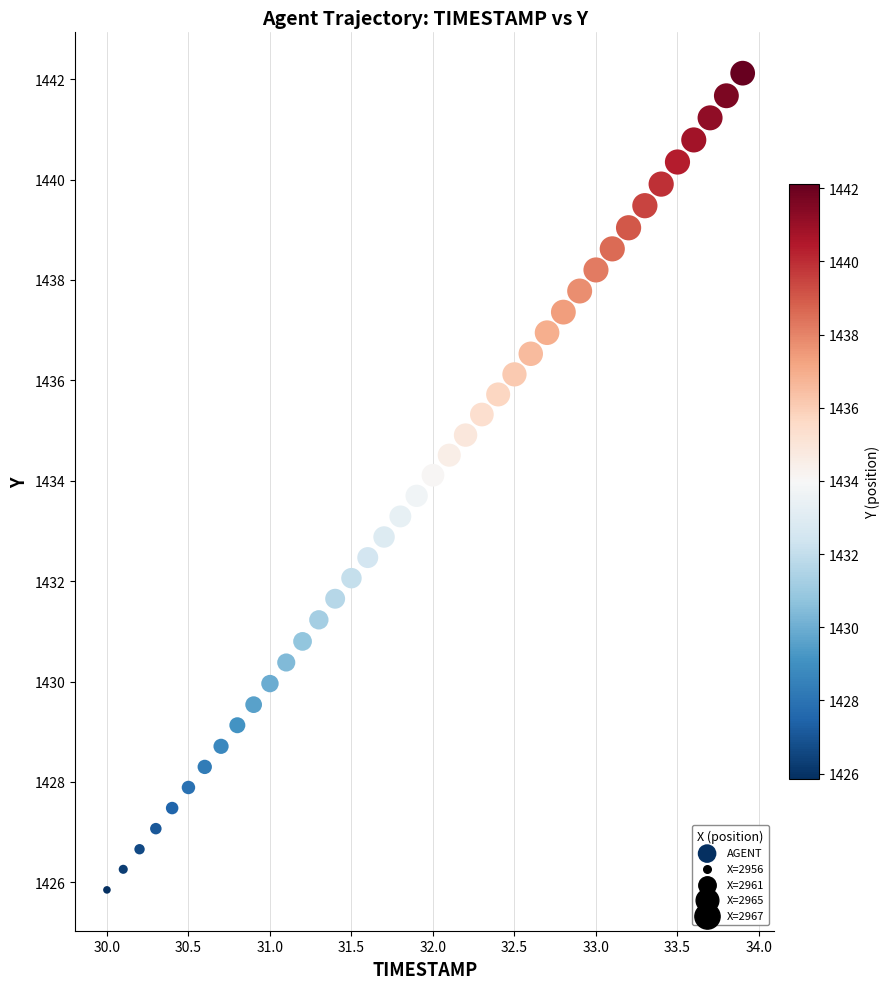

What is the range of X values (max minus min)?

3.9